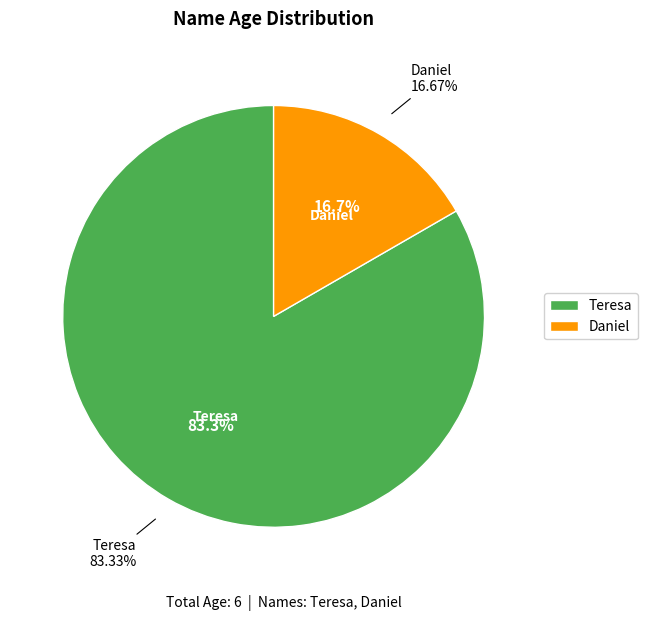

Approximately how many times larger is the value at Teresa compared to Daniel?

5.0